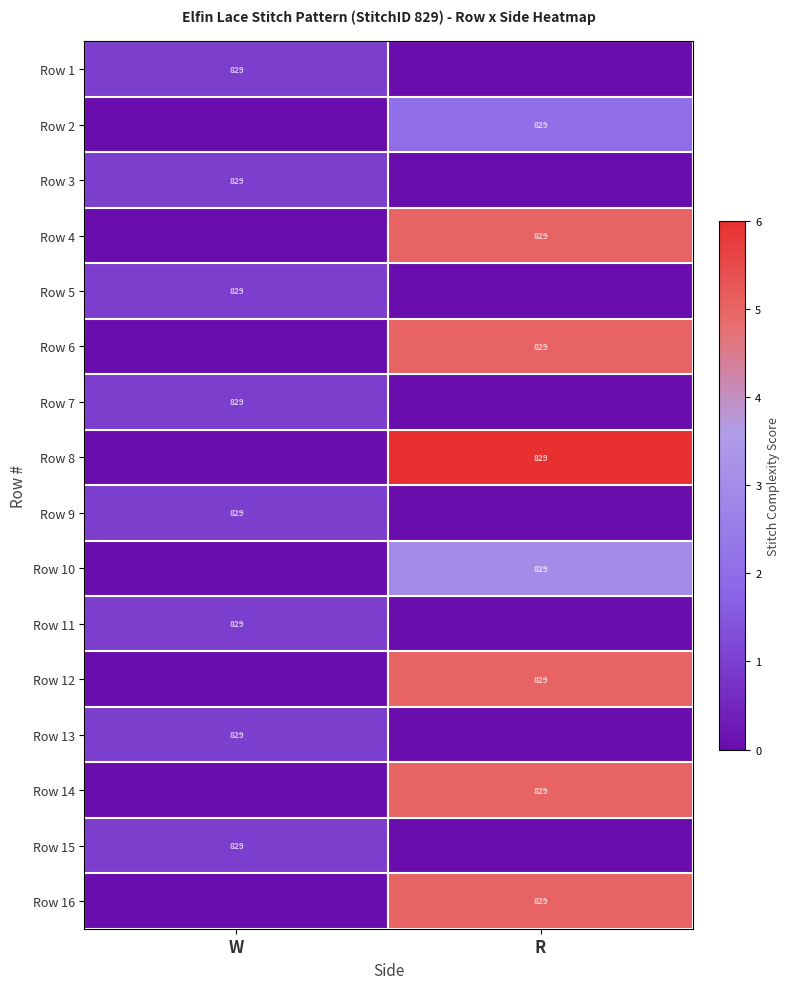

The value of Row 2 at R is 1386. True or false?

False